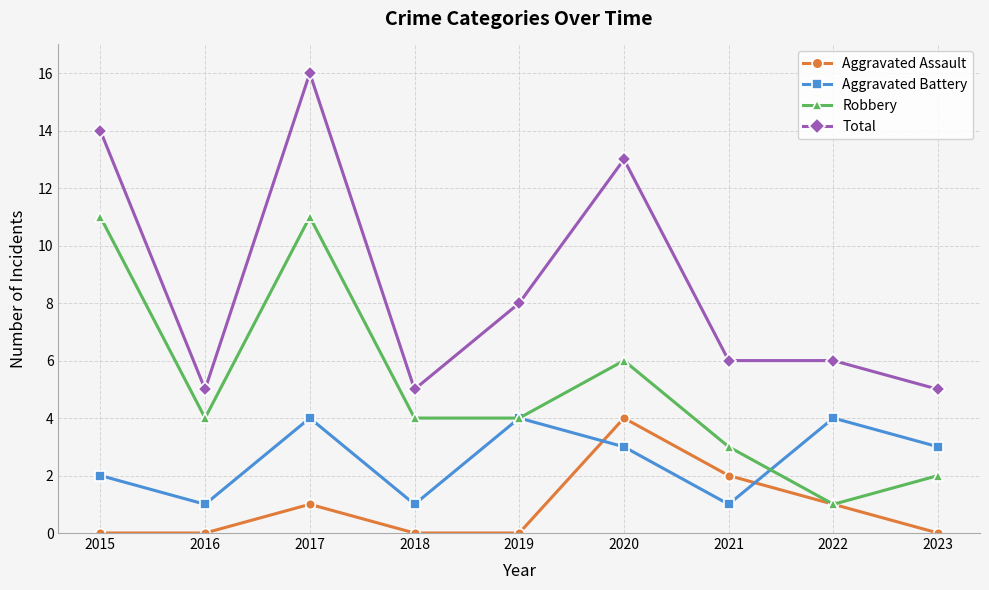

What is the value of the Total point at the 6th from the left?

13